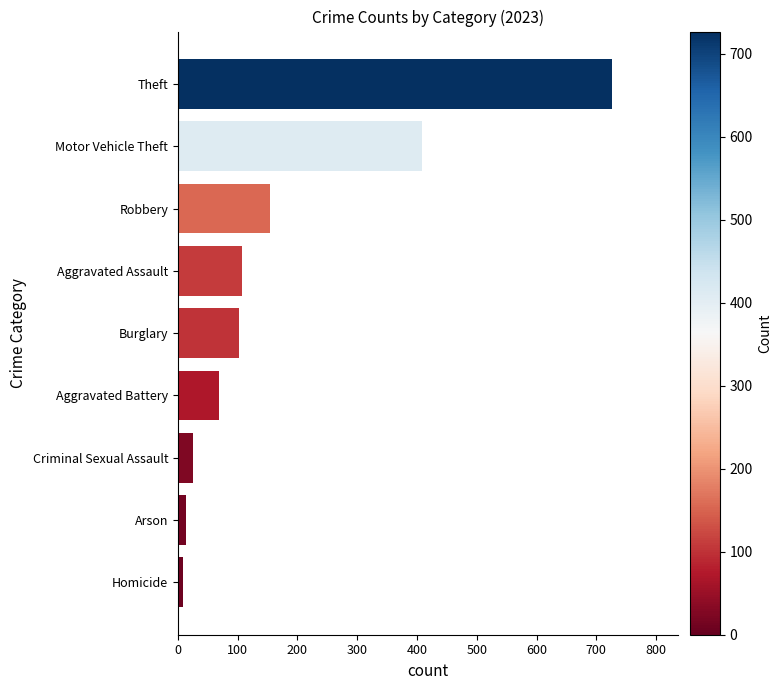

What is the difference between the maximum and second lowest values?

714